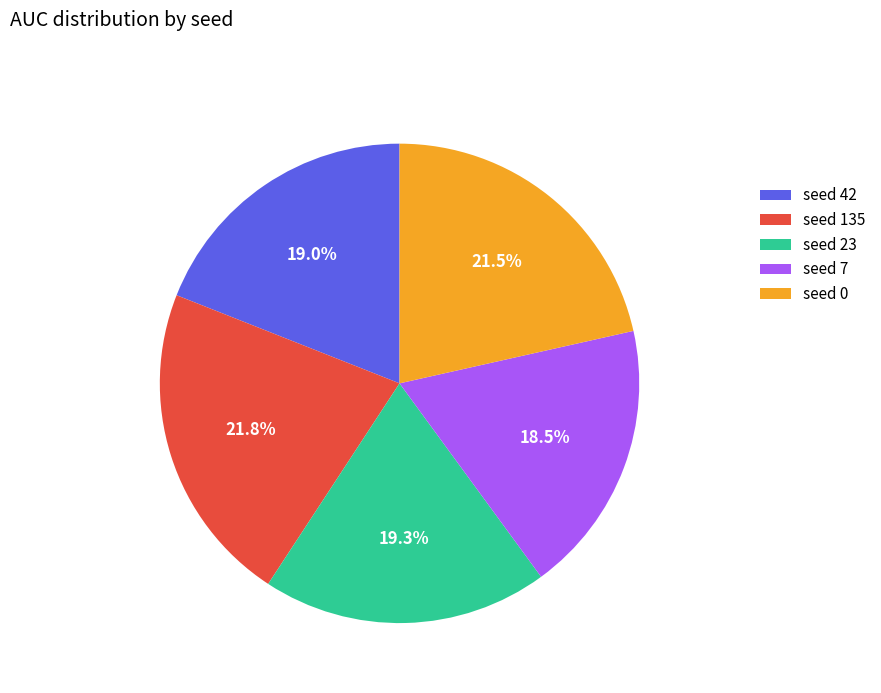

Is the sum of seed 0 and seed 135 greater than half?

No